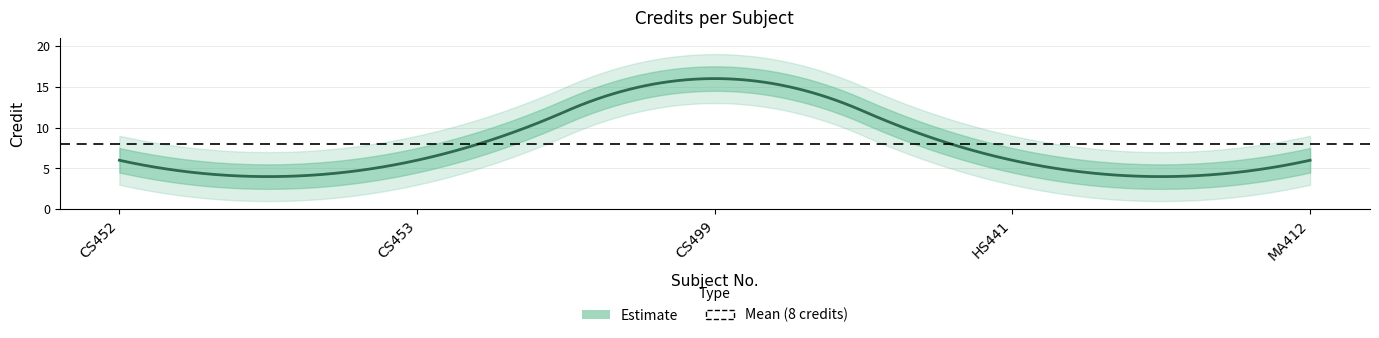

What is the label of the 4th point from the right?

CS453